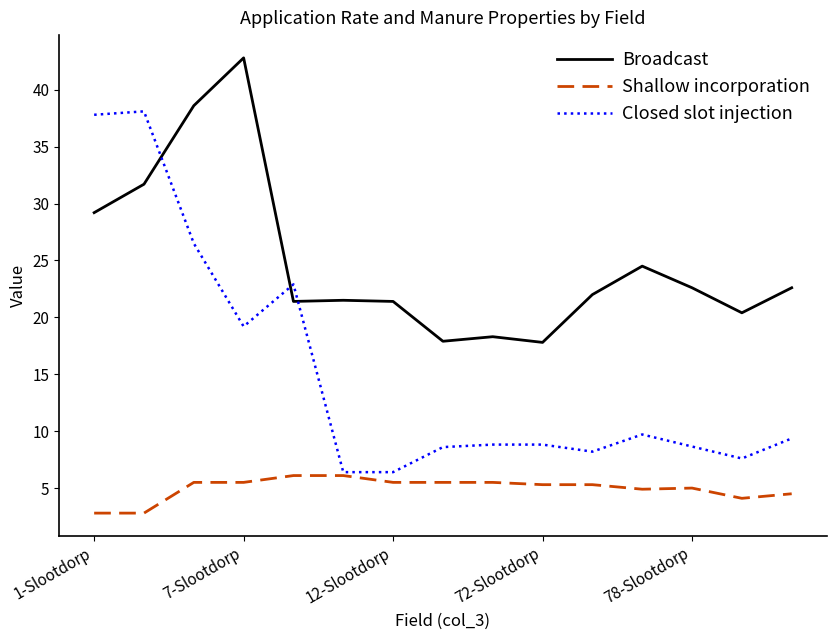

Which series has the largest total across all categories?

Broadcast